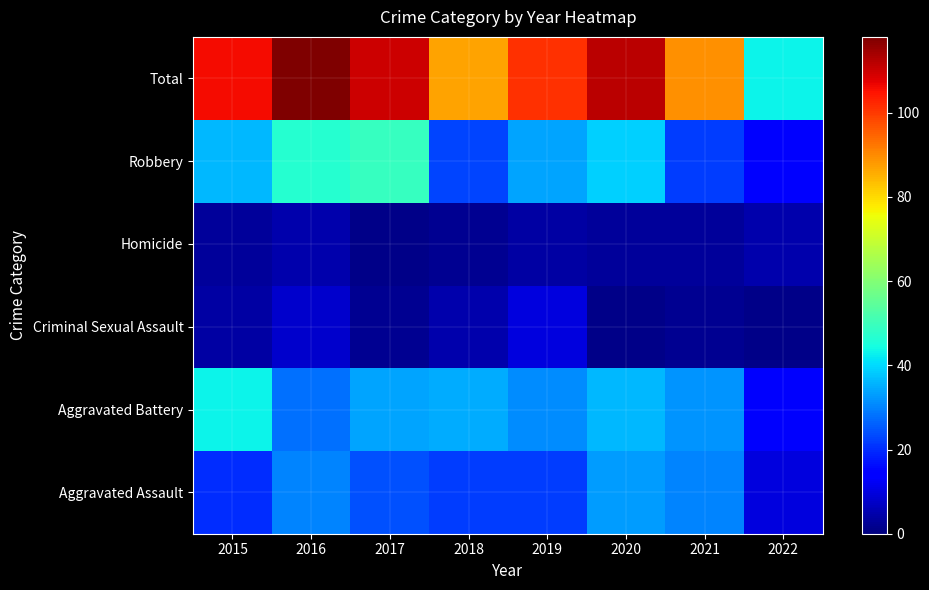

Reading left to right, list all the values displayed in this chart.

Aggravated Assault: 2015=20	2016=30	2017=24	2018=22	2019=22	2020=33	2021=30	2022=10
Aggravated Battery: 2015=43	2016=28	2017=34	2018=35	2019=31	2020=36	2021=32	2022=13
Criminal Sexual Assault: 2015=4	2016=8	2017=2	2018=5	2019=10	2020=1	2021=2	2022=1
Homicide: 2015=3	2016=5	2017=1	2018=2	2019=4	2020=3	2021=3	2022=5
Robbery: 2015=36	2016=47	2017=49	2018=23	2019=34	2020=39	2021=22	2022=14
Total: 2015=106	2016=118	2017=110	2018=87	2019=101	2020=112	2021=89	2022=43